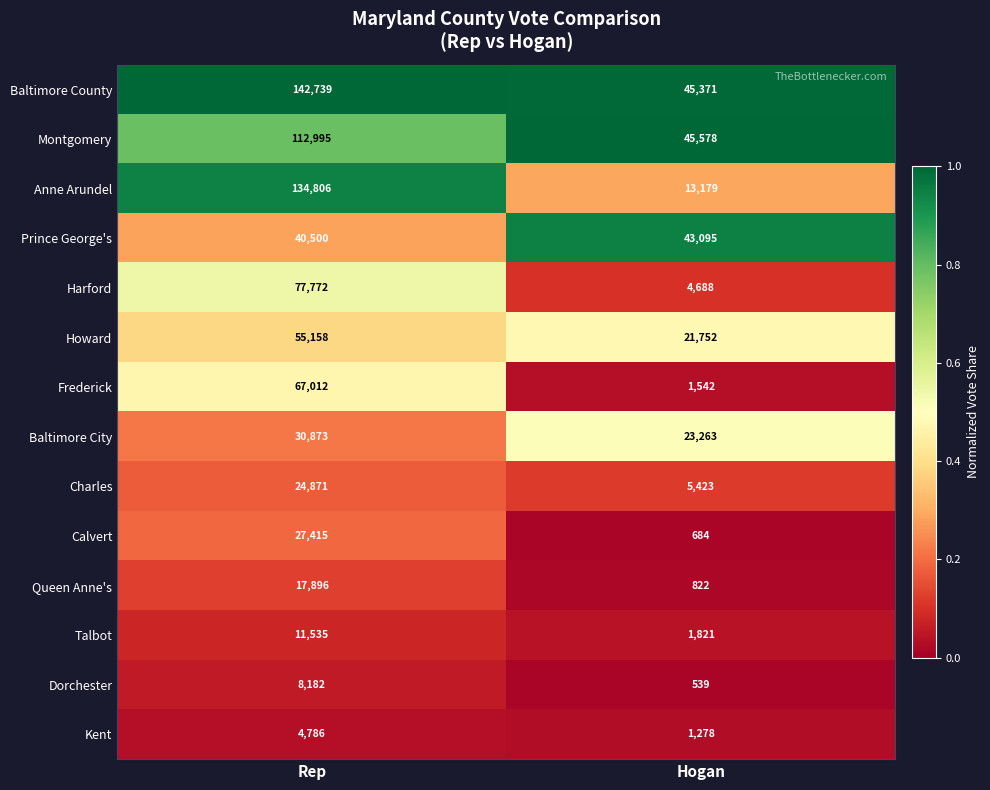

Is it true that Baltimore County equals 45371 at Hogan?

True